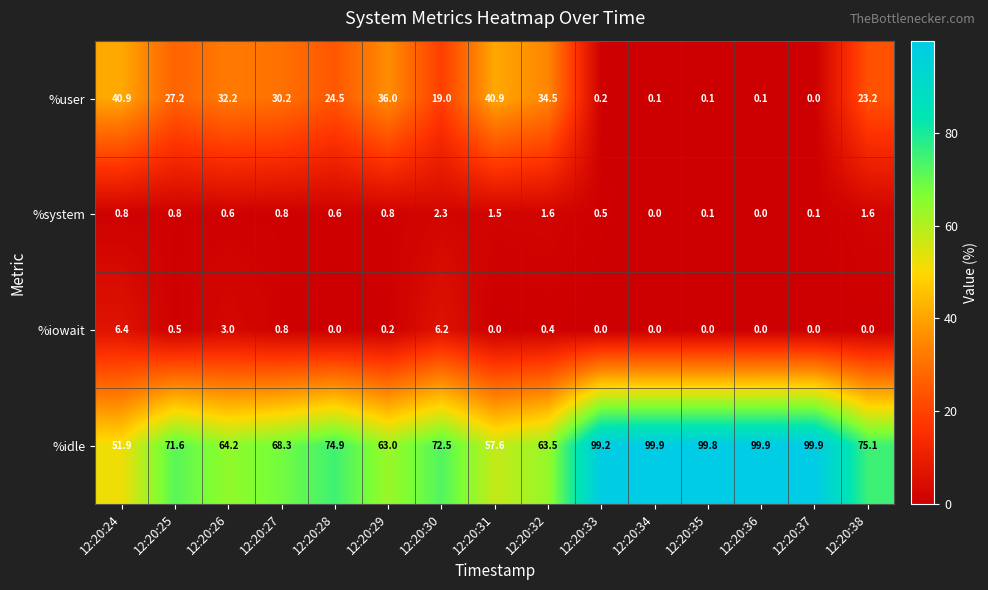

Read the %idle value at 12:20:27.

68.3